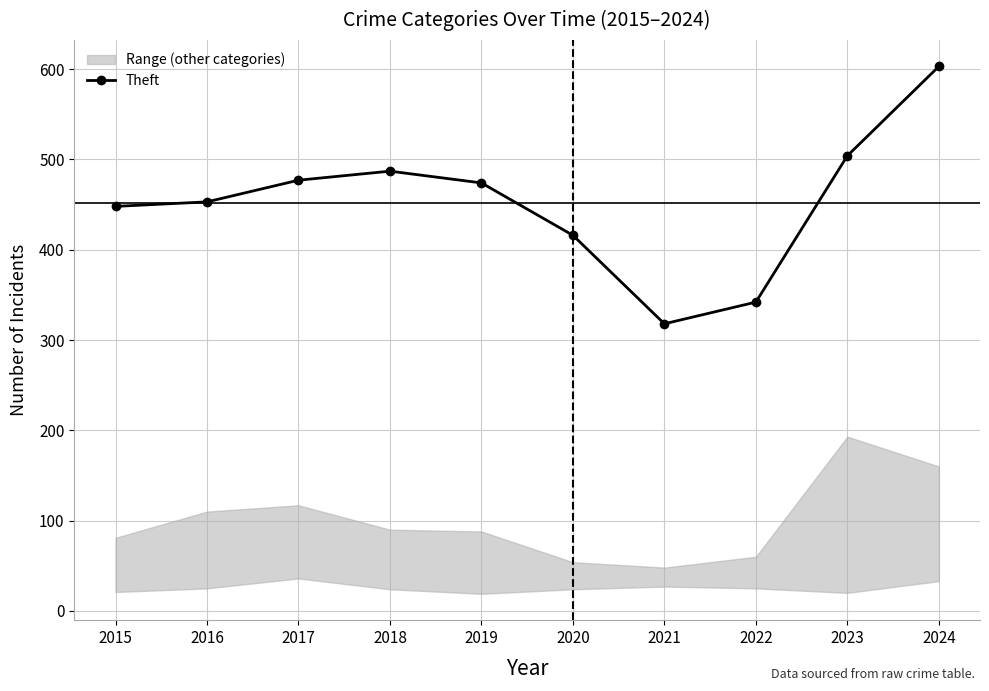

What is the value of the 10th point from the left?

603